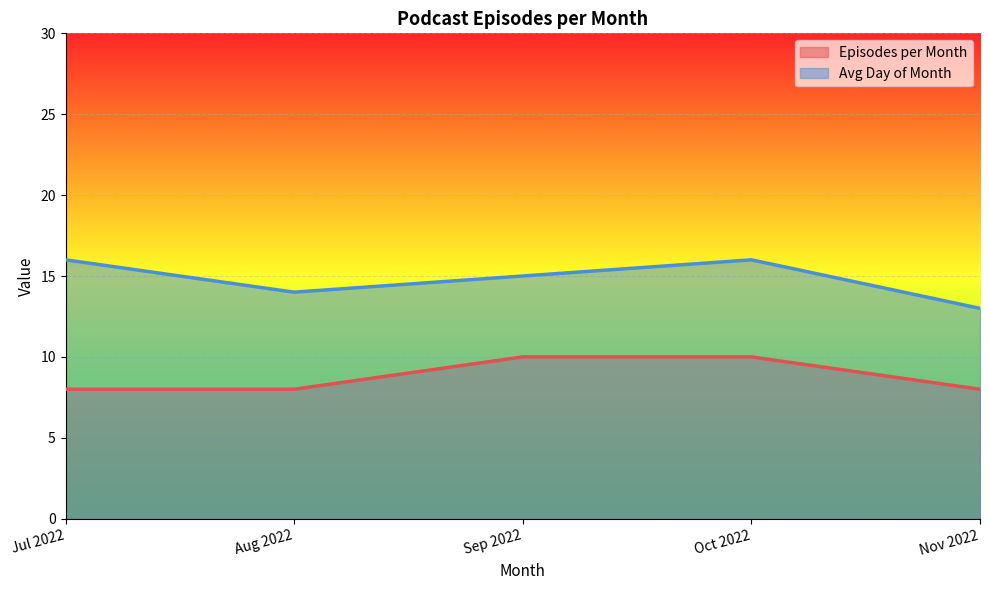

Which series has the largest total across all categories?

Avg Day of Month